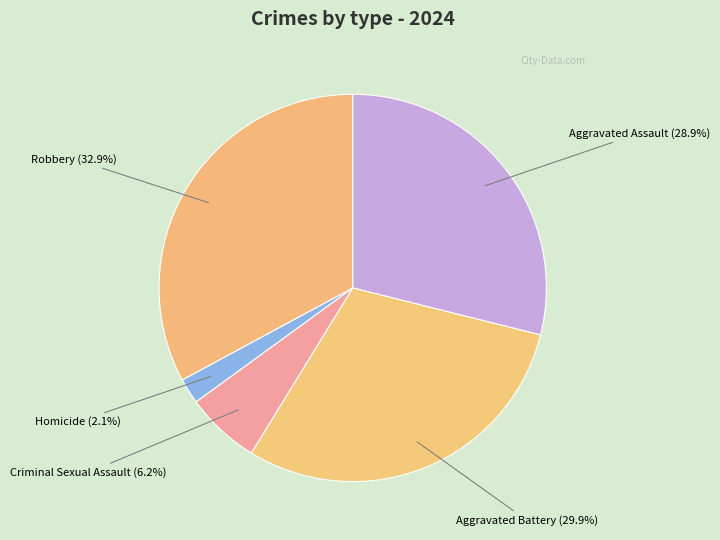

Is it true that Aggravated Battery is 30% of the pie?

True